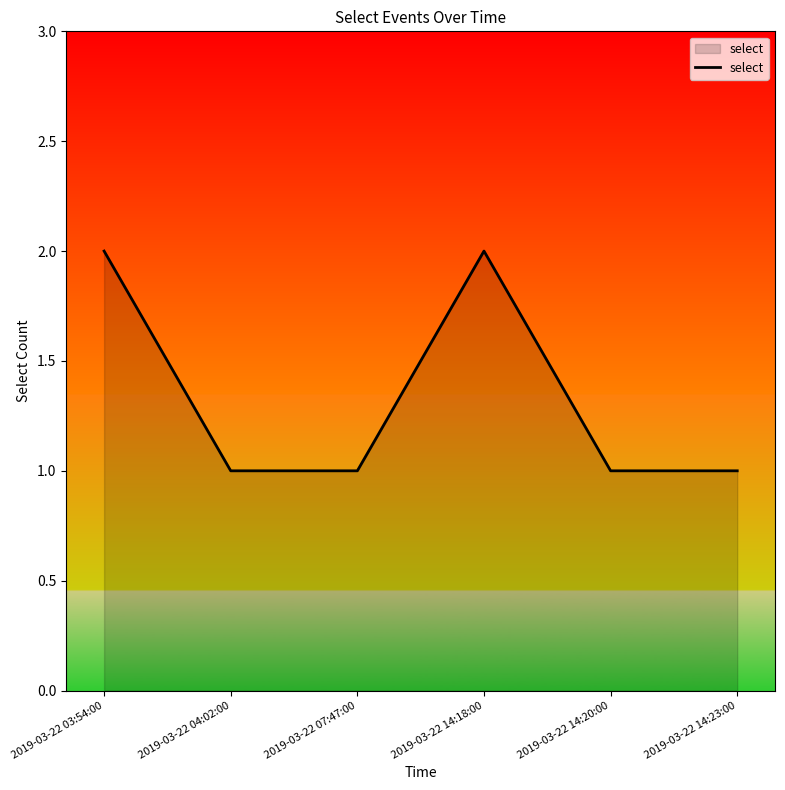

Does the chart display data point markers on the line(s)?

No